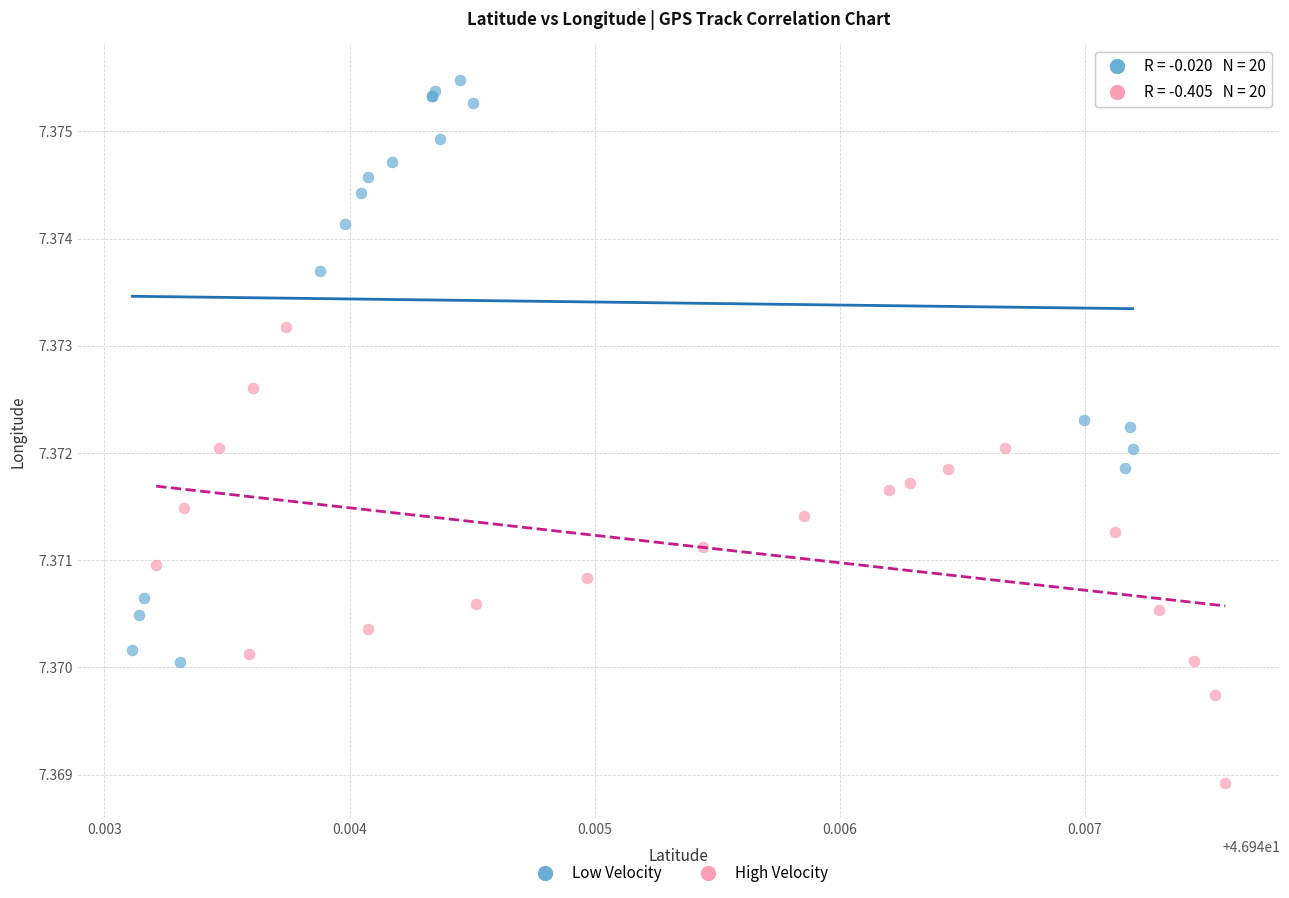

Which series reaches the minimum Y coordinate?

High Velocity